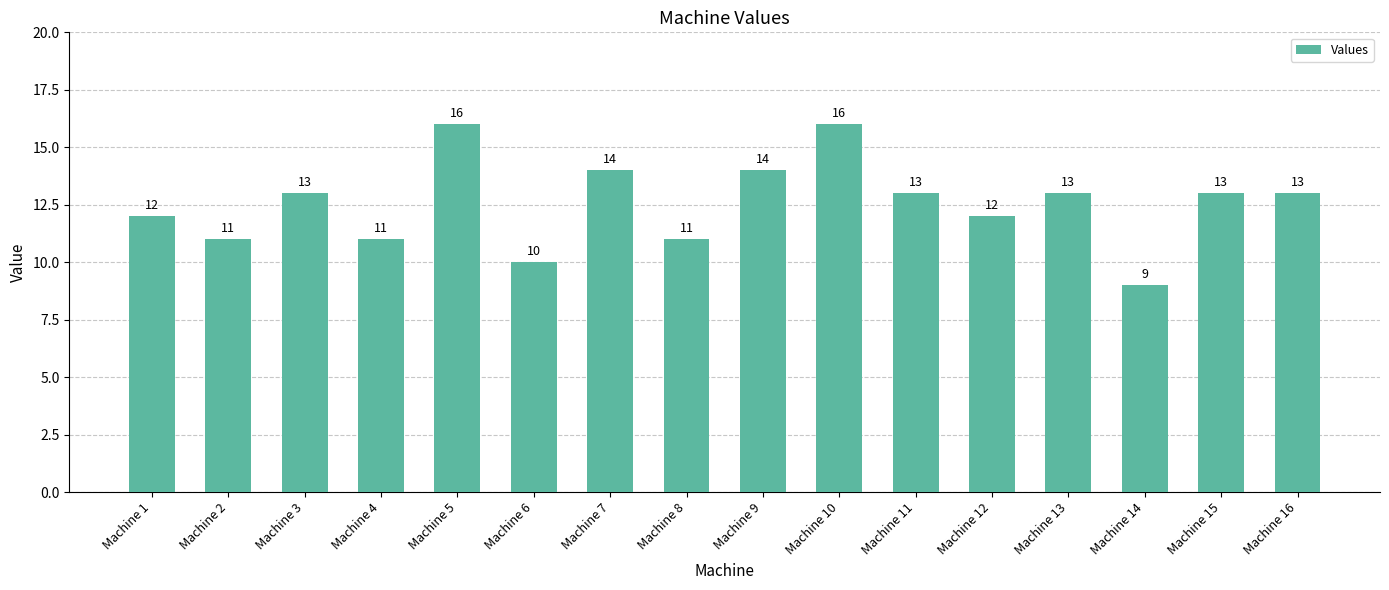

Is it true that the value at Machine 10 is 24?

False